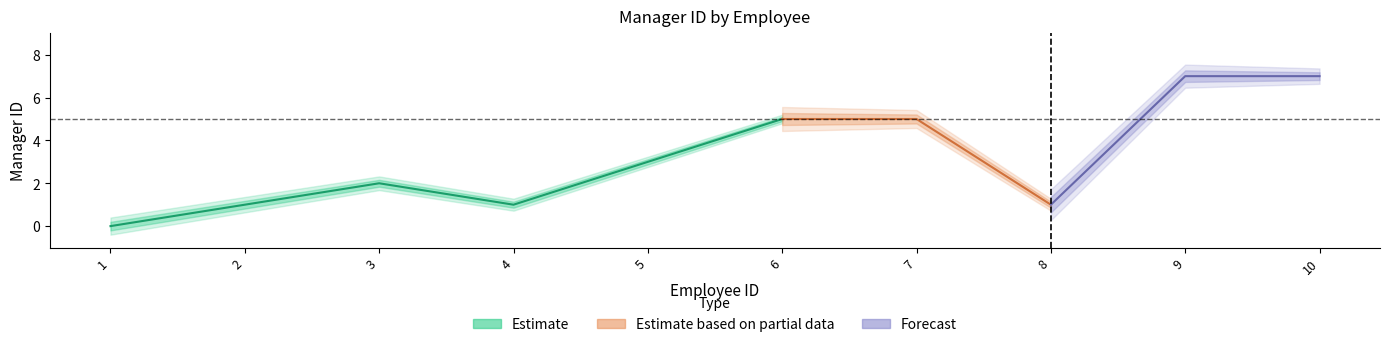

Count the number of values greater than 3.

4